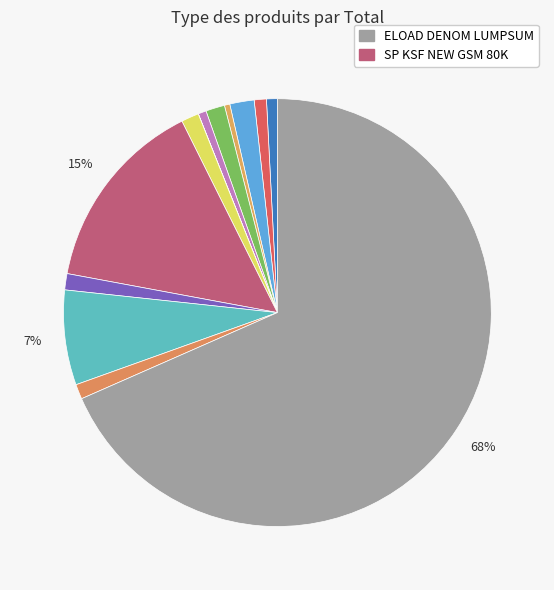

How many slices are in this pie chart?

13